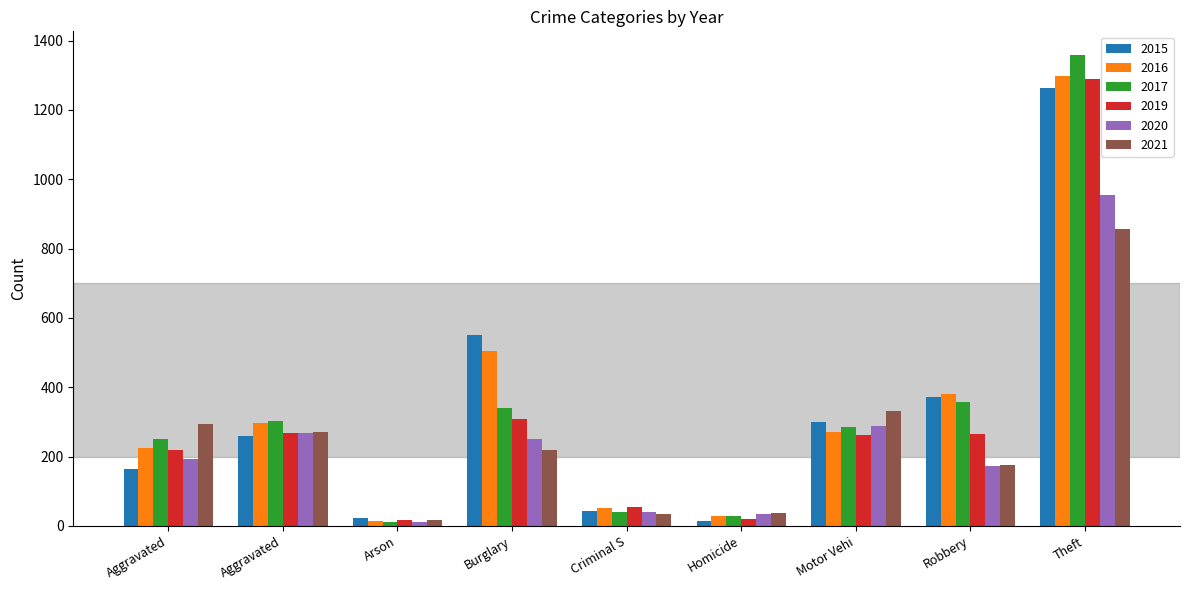

How many data points in 2017 are less than 285?

4